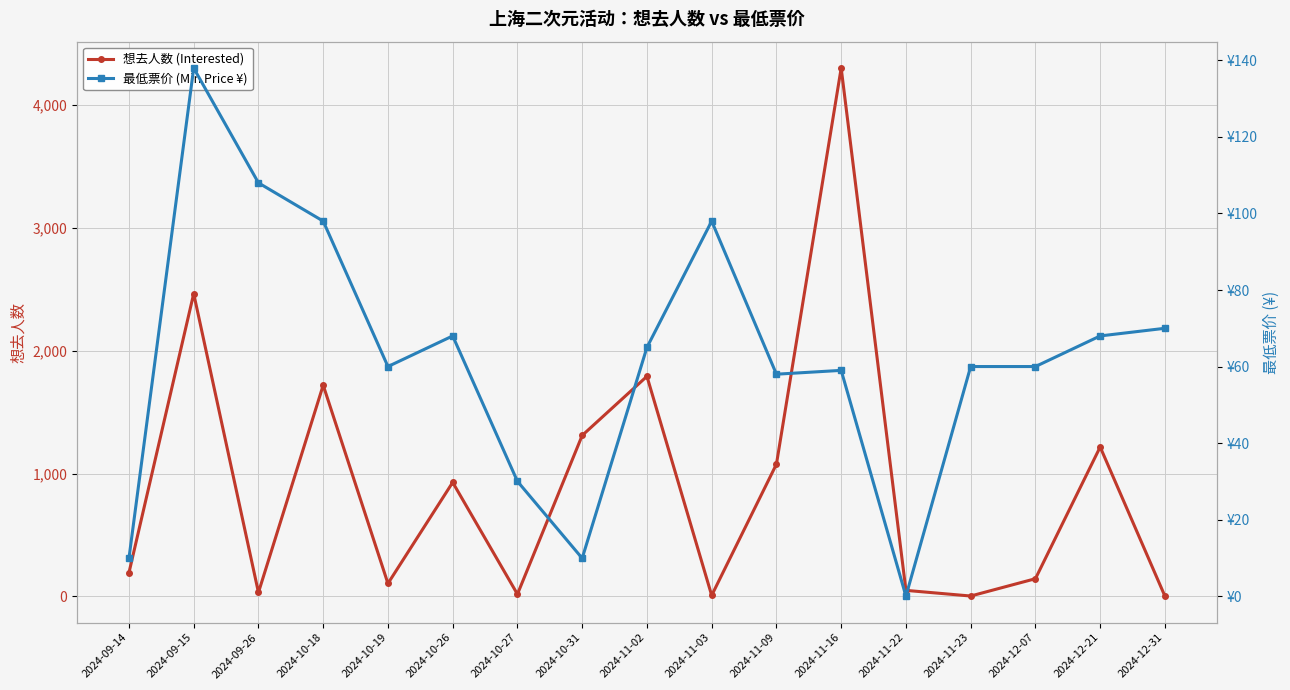

What is the difference between the maximum and minimum values in the 最低票价 (Min Price ¥) series?

138.0